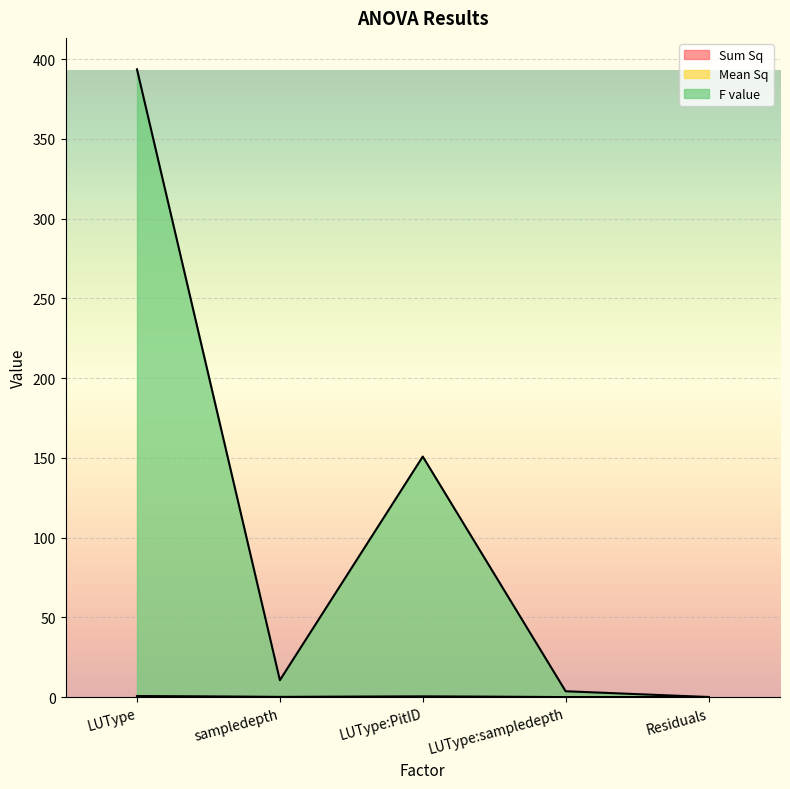

What is the difference between the highest and lowest values at sampledepth?

10.5